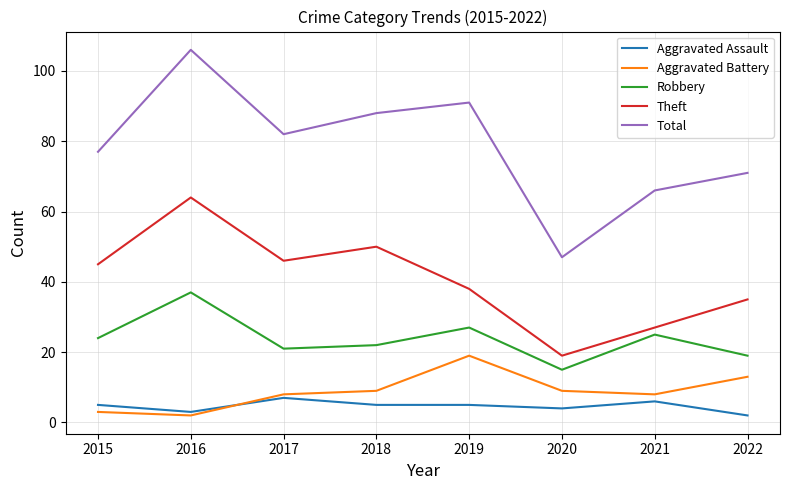

At which category does Aggravated Assault reach its first local valley?

2016